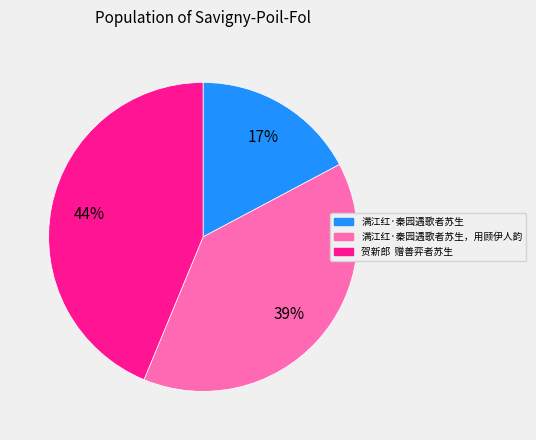

The 满江红·秦园遇歌者苏生，用顾伊人韵 slice represents 39% of the pie. True or false?

True